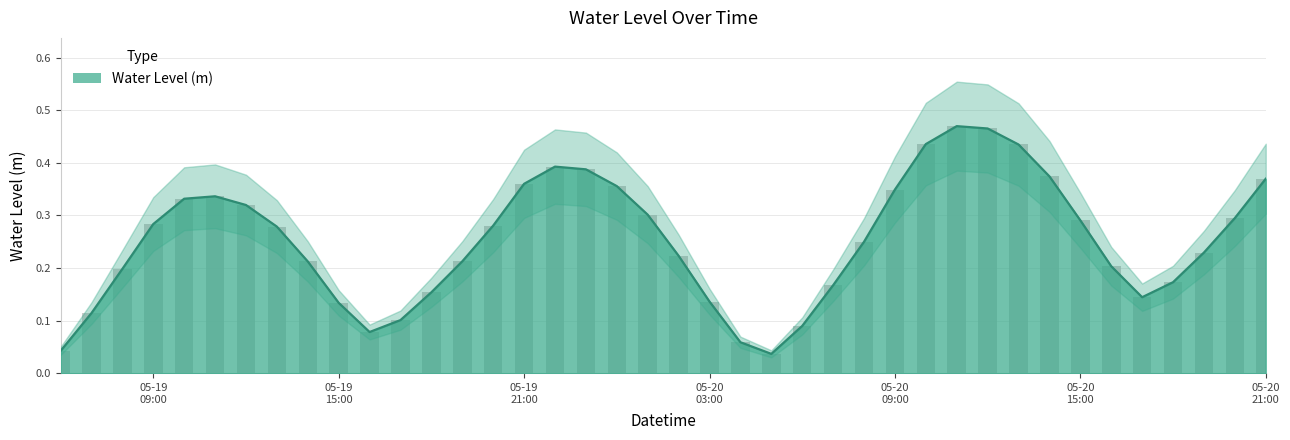

What is the difference between the values at 2024-05-19 23:00:00 and 2024-05-19 06:00:00?

0.3